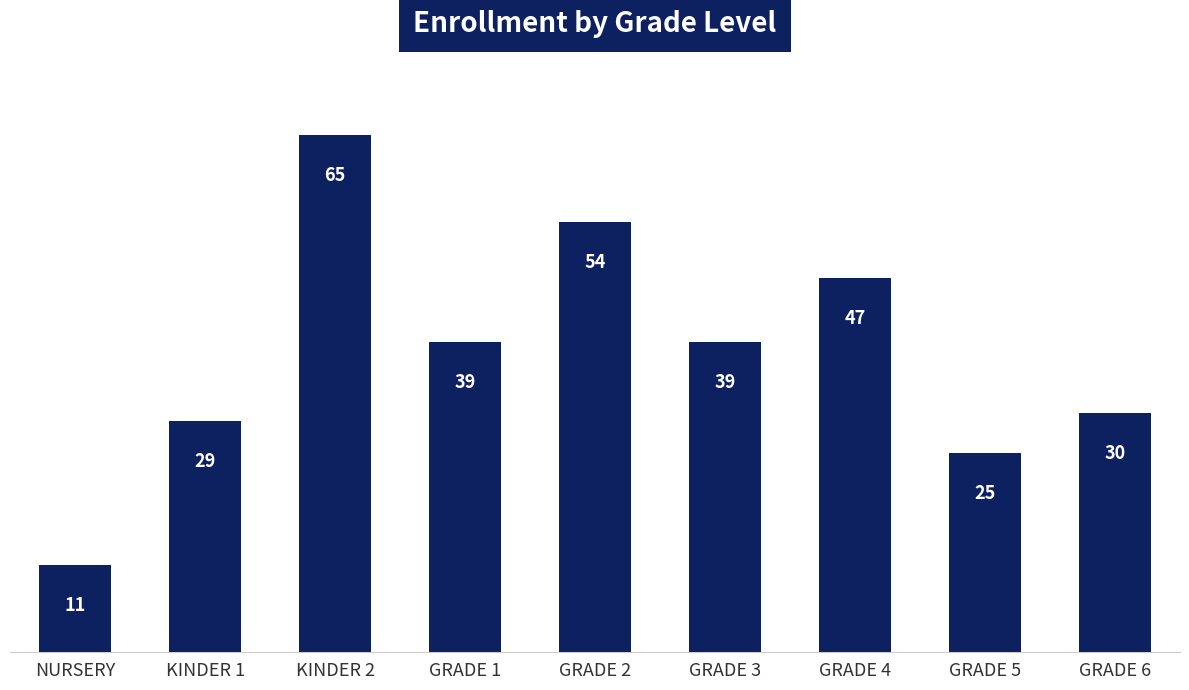

What is the ratio of the value at KINDER 2 to the value at GRADE 5?

2.6